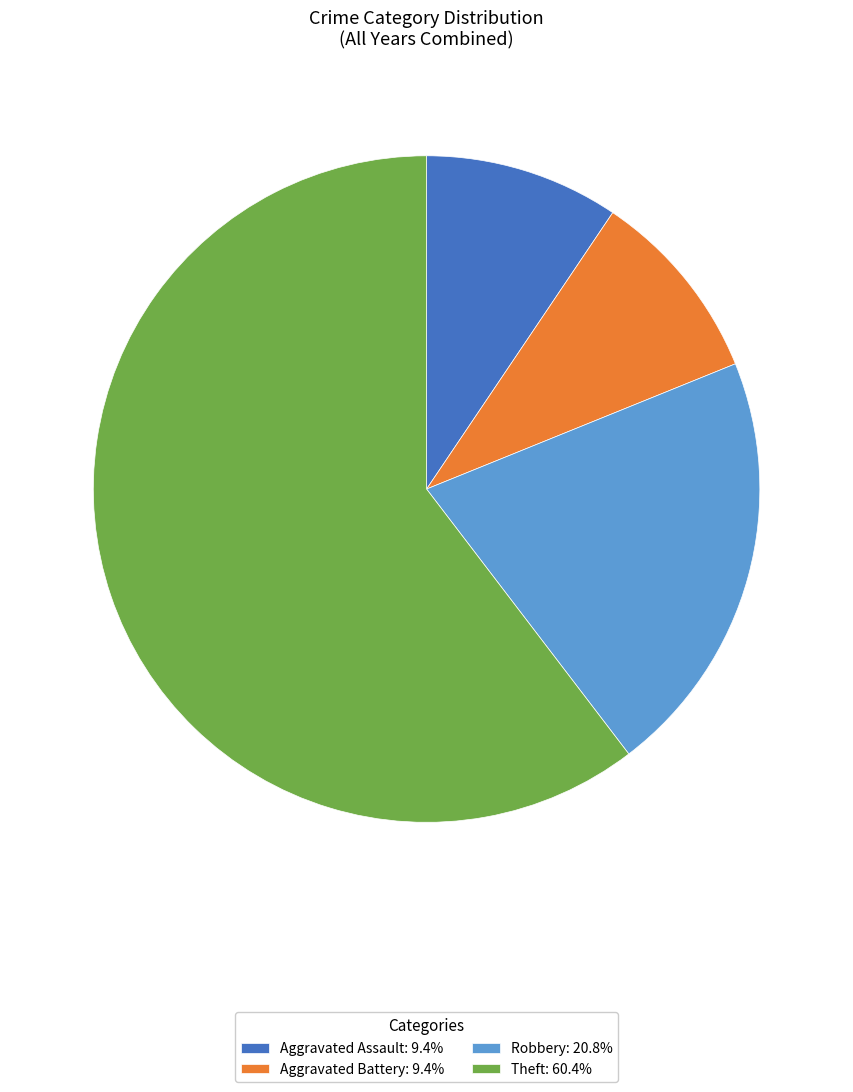

Is the sum of Aggravated Battery: 9.4% and Robbery: 20.8% greater than half?

No